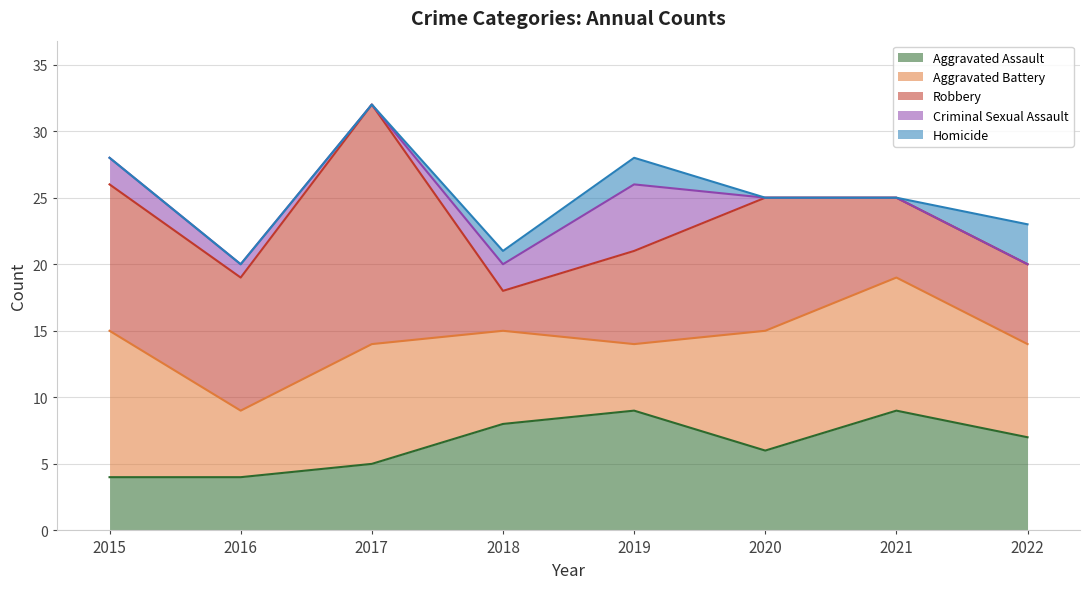

What is the sum of the Aggravated Battery values at 2016 and 2019?

10